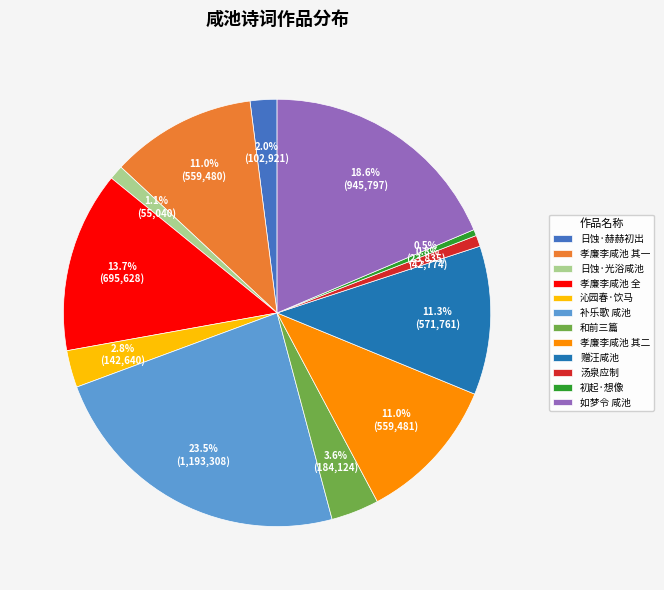

To the nearest percent, what is the average slice percentage?

8%